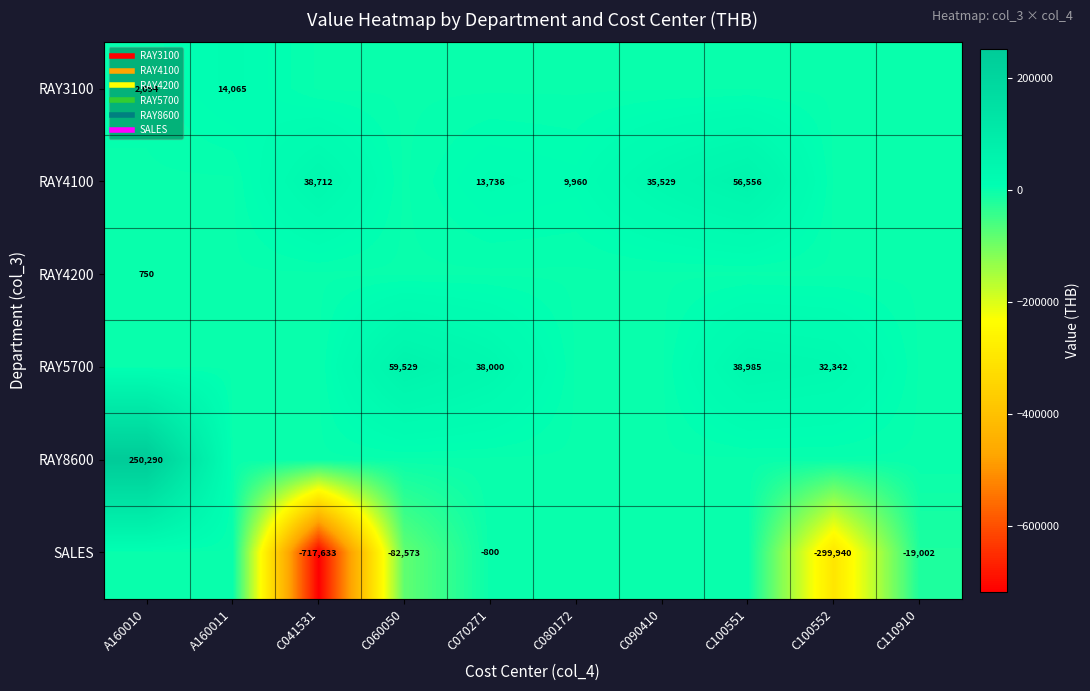

How many data points in RAY5700 are above 0?

4